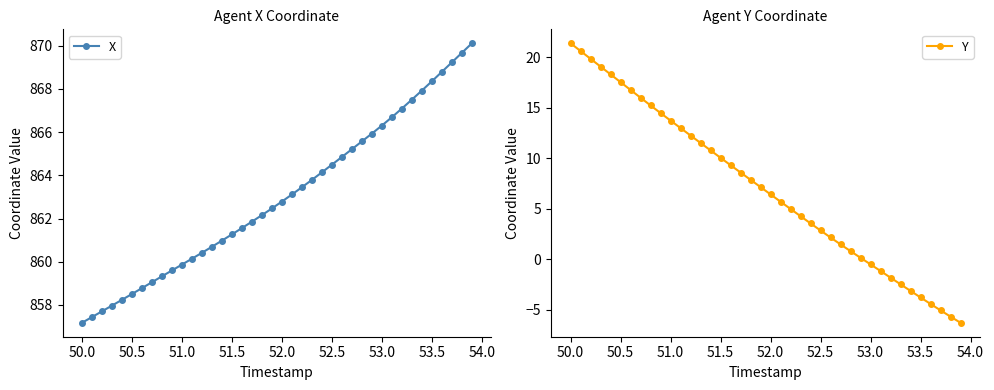

What is the difference between the second highest and minimum values in the Y series?

26.9